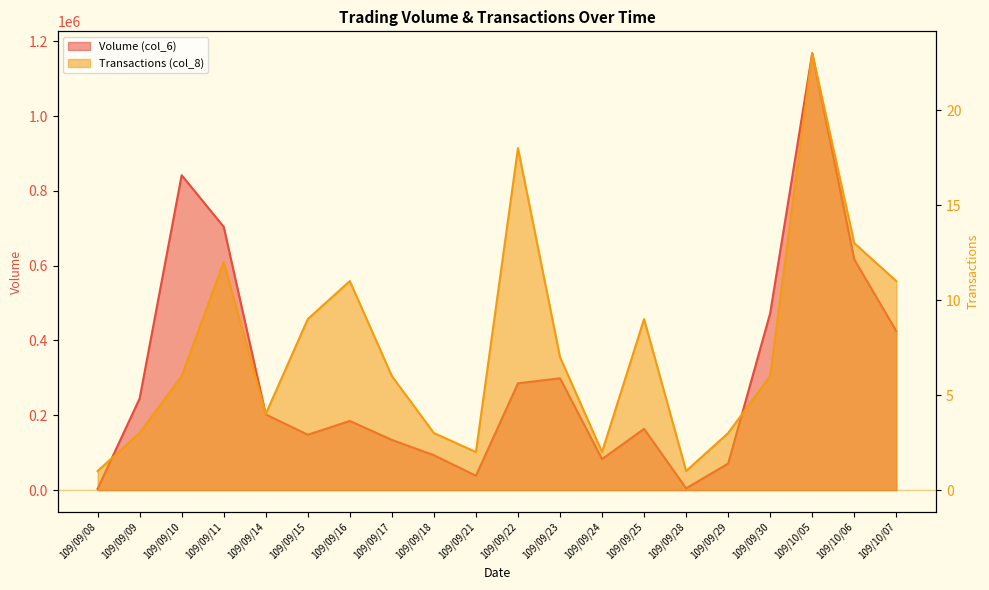

Count the number of data series in this chart.

2